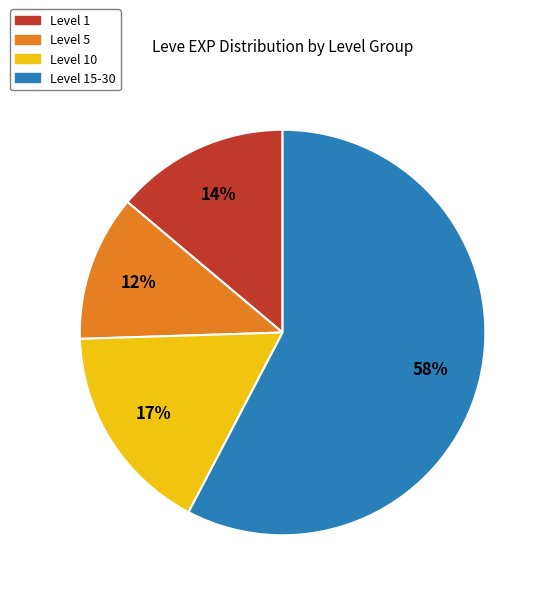

To the nearest percent, what is the average slice percentage?

25%